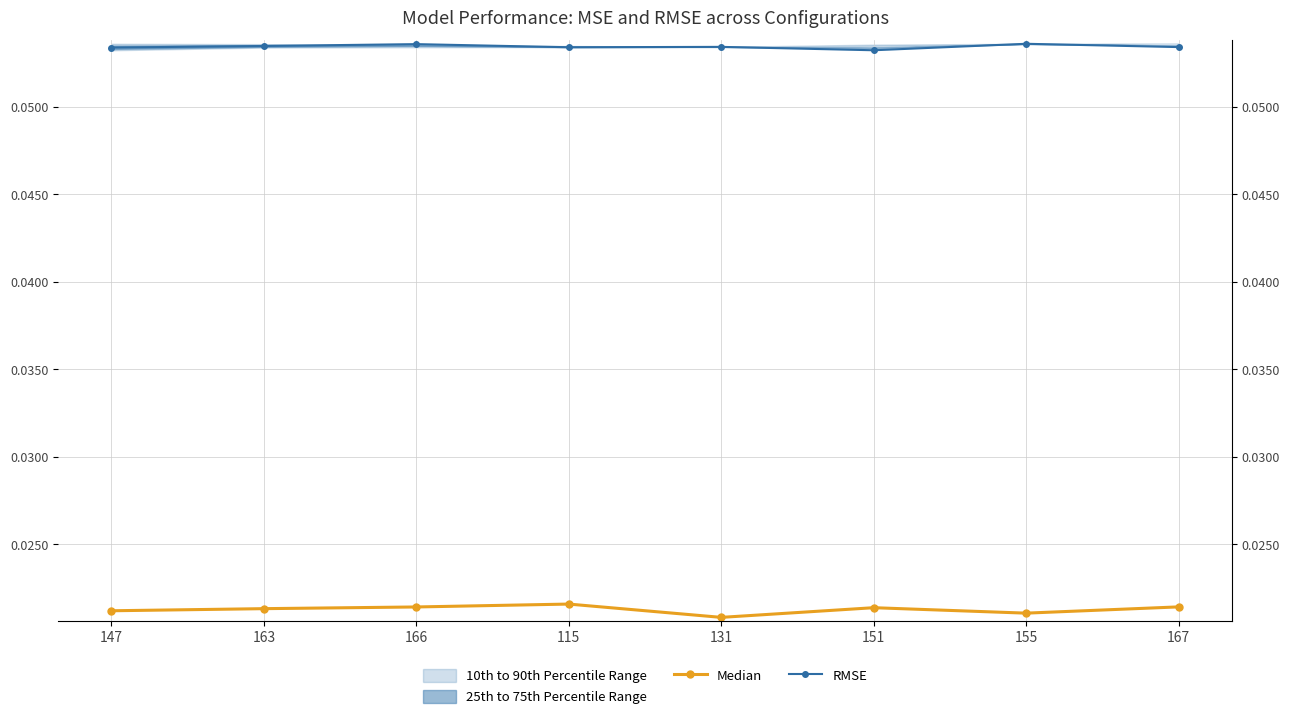

The Median series shows 0.0 at 147. True or false?

True